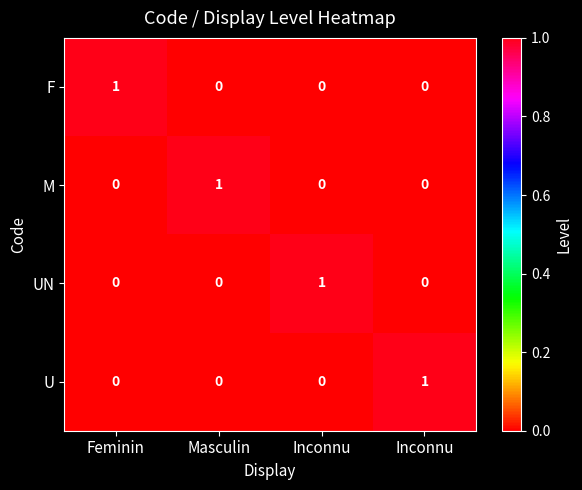

What is the total value across all series at Inconnu?

1